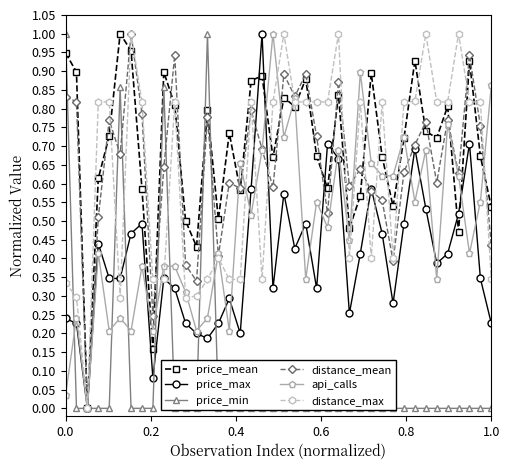

True or false: price_max has more than 2 points higher than both neighbors.

True